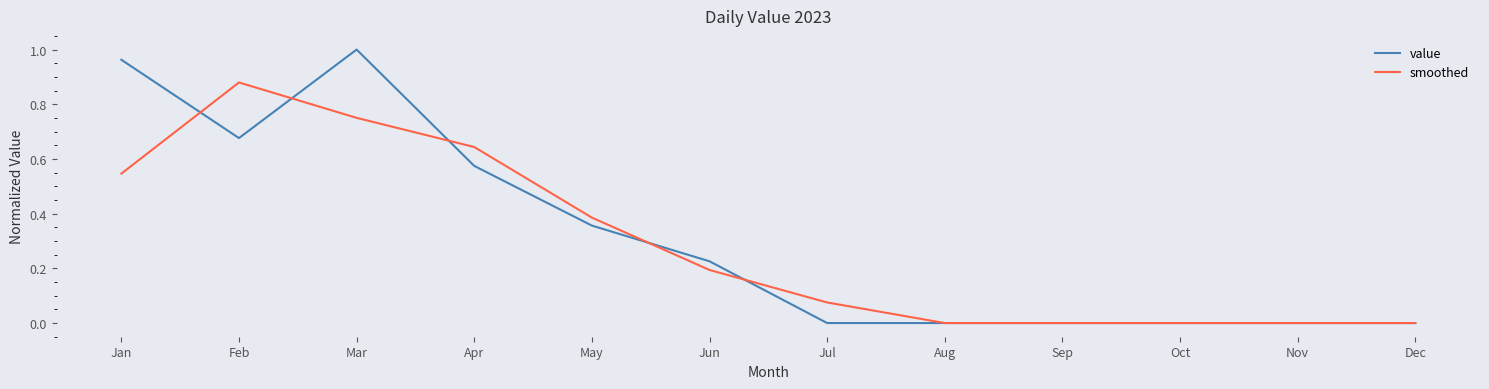

Which category has the highest value across all series?

Mar